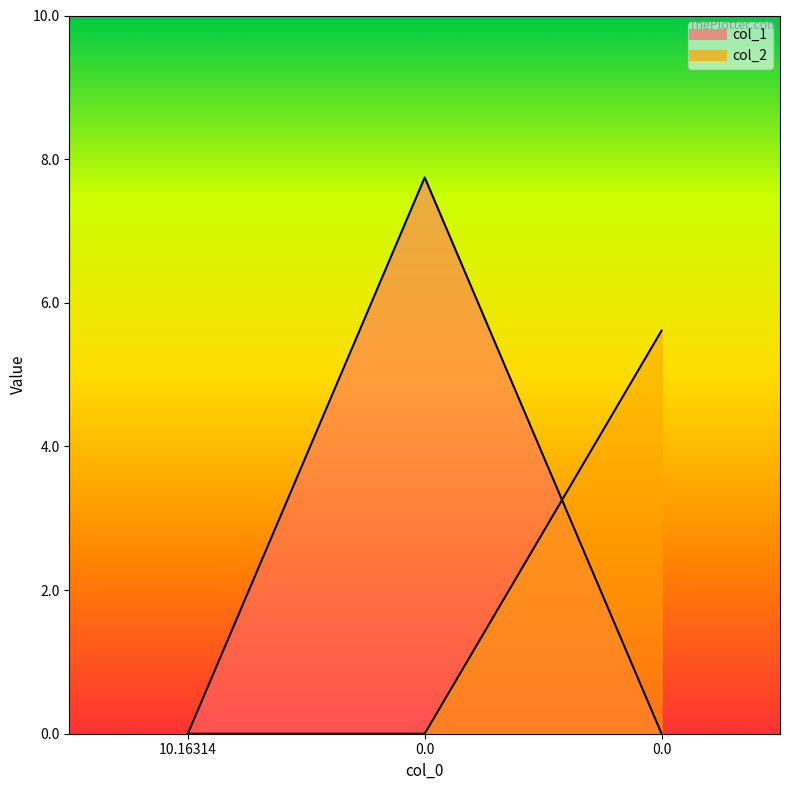

Reading left to right, extract all data points from this chart.

col_1: 10.16314=0.0	0.0=7.7	0.0=0.0
col_2: 10.16314=0.0	0.0=0.0	0.0=5.6